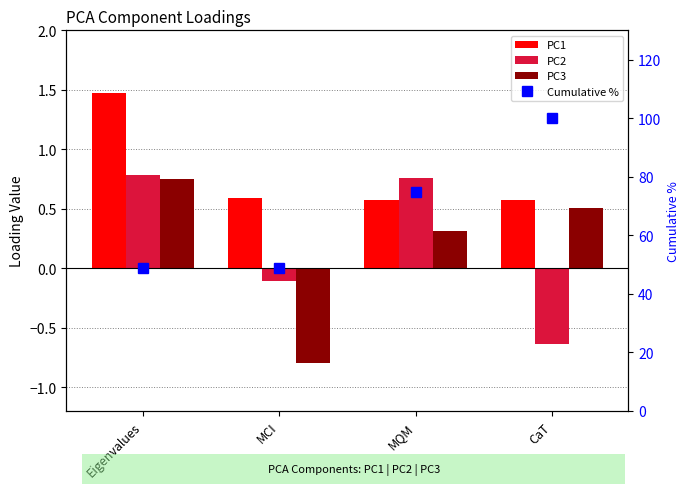

What is the minimum value for PC1?

0.6